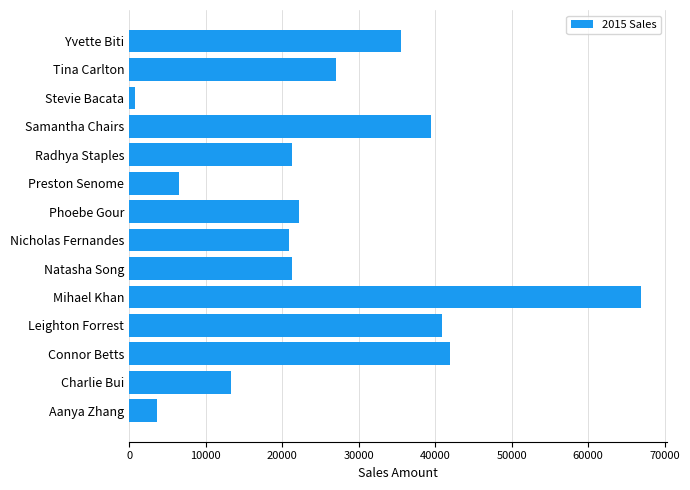

True or false: the data shows 2676.3 at Preston Senome.

False